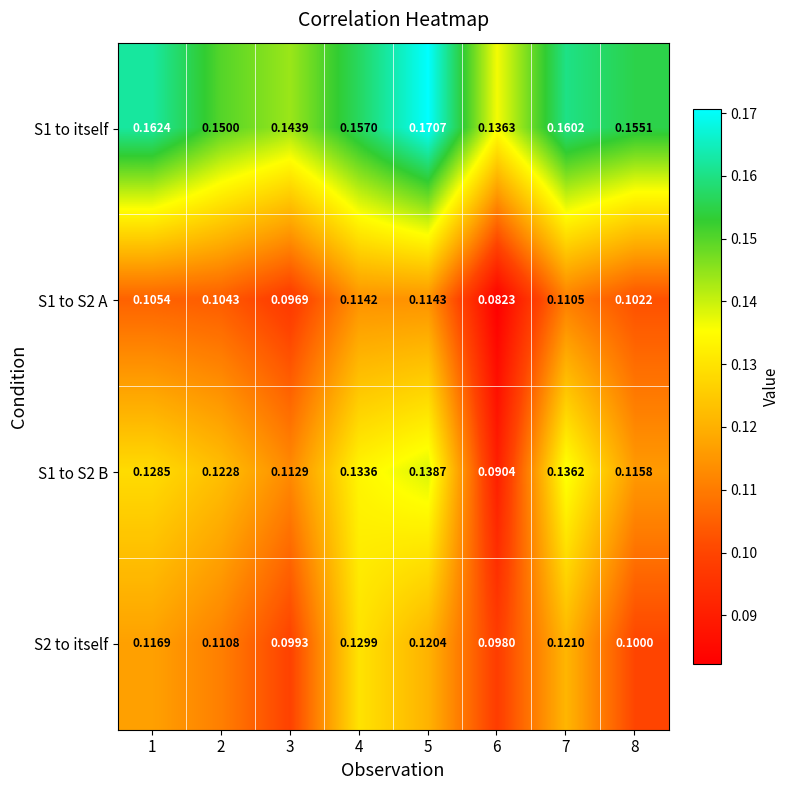

Rank the series at 8 from highest to lowest value.

S1 to itself, S1 to S2 B, S1 to S2 A, S2 to itself